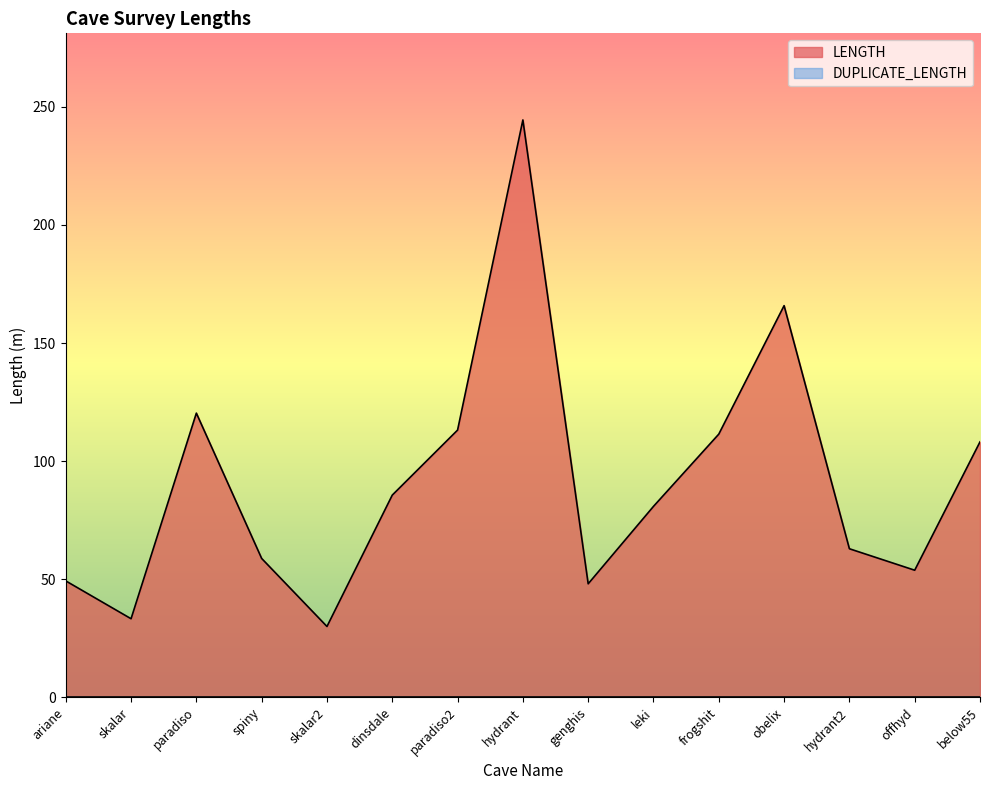

What is the sum of the values at frogshit and hydrant2?

174.3